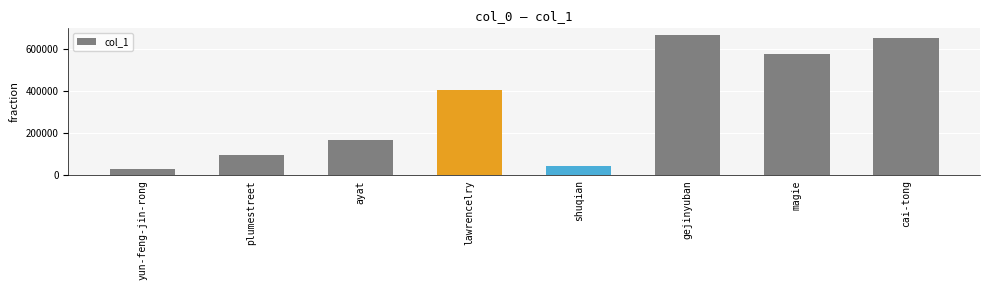

What is the difference between the maximum and minimum values?

637026